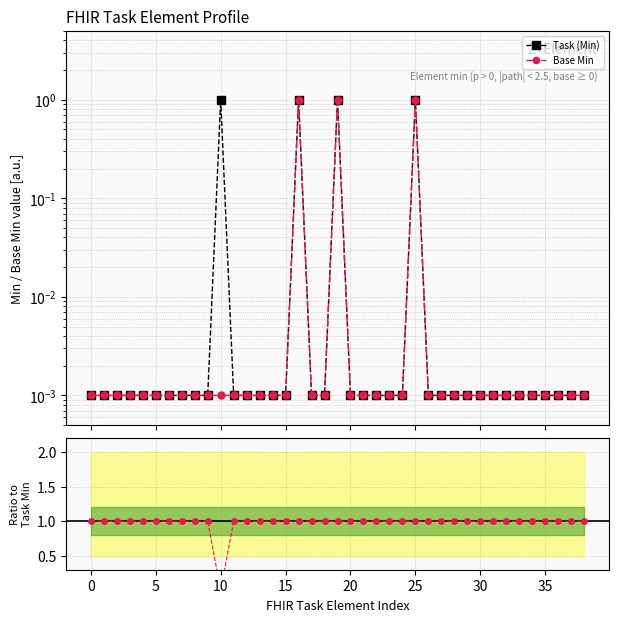

What is the difference between the second highest and second lowest values in the Task (Min) series?

1.0